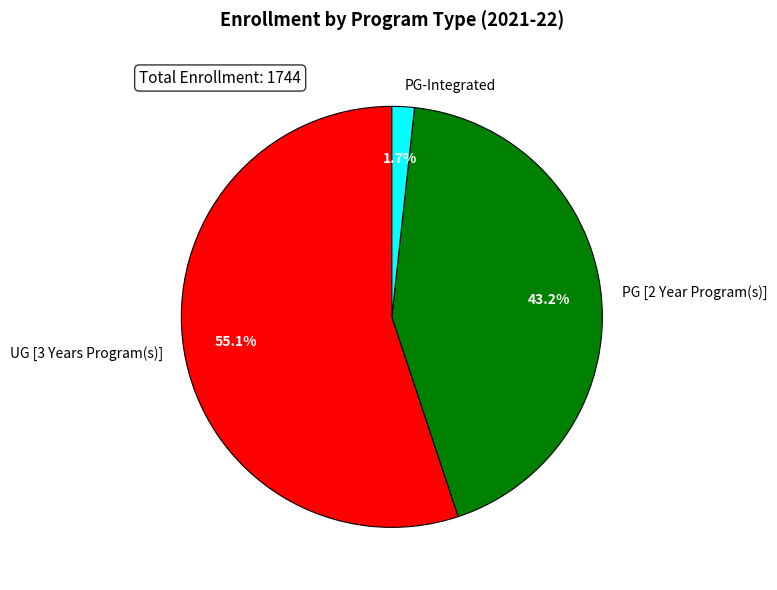

To the nearest percent, what portion does PG [2 Year Program(s)] represent?

43%